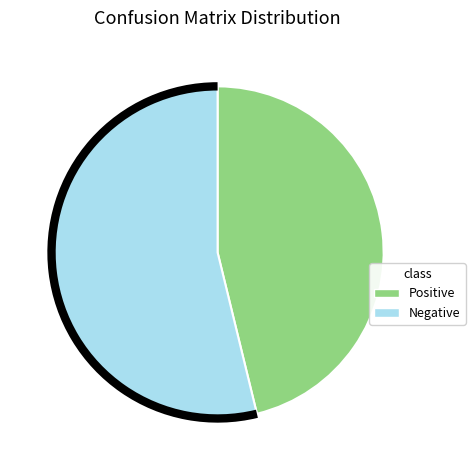

Does any single category account for the majority?

Yes